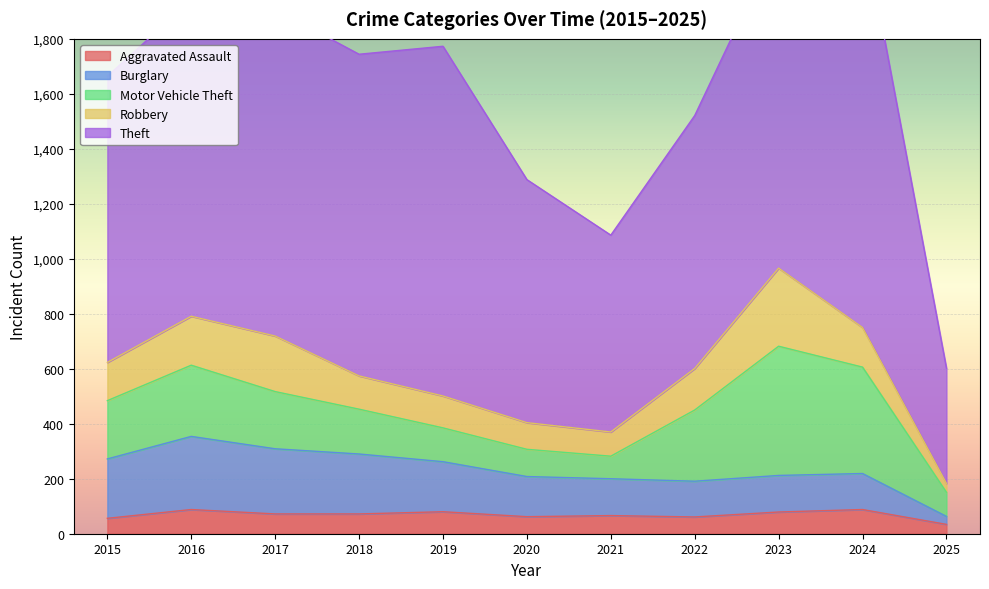

What is the minimum value for Motor Vehicle Theft?

82